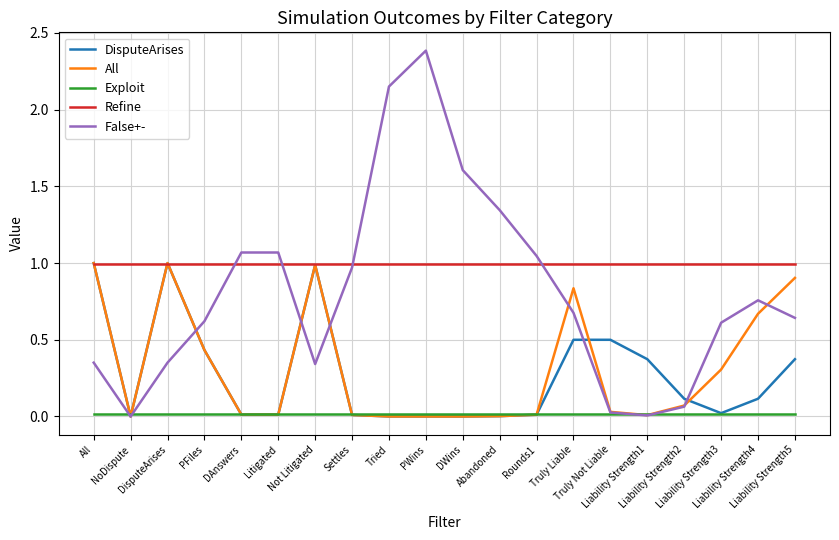

True or false: All has more than 0 points higher than both neighbors.

True